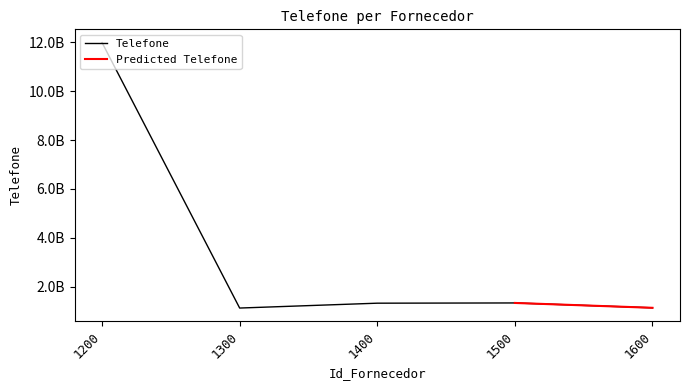

Where does the data first go above 1325912165?

1200